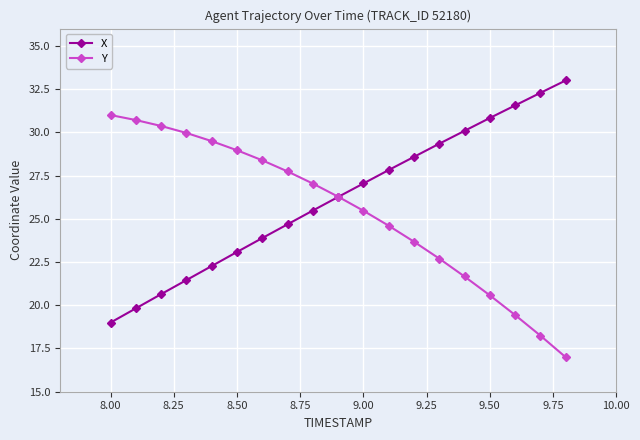

What is the maximum value for X?

33.0